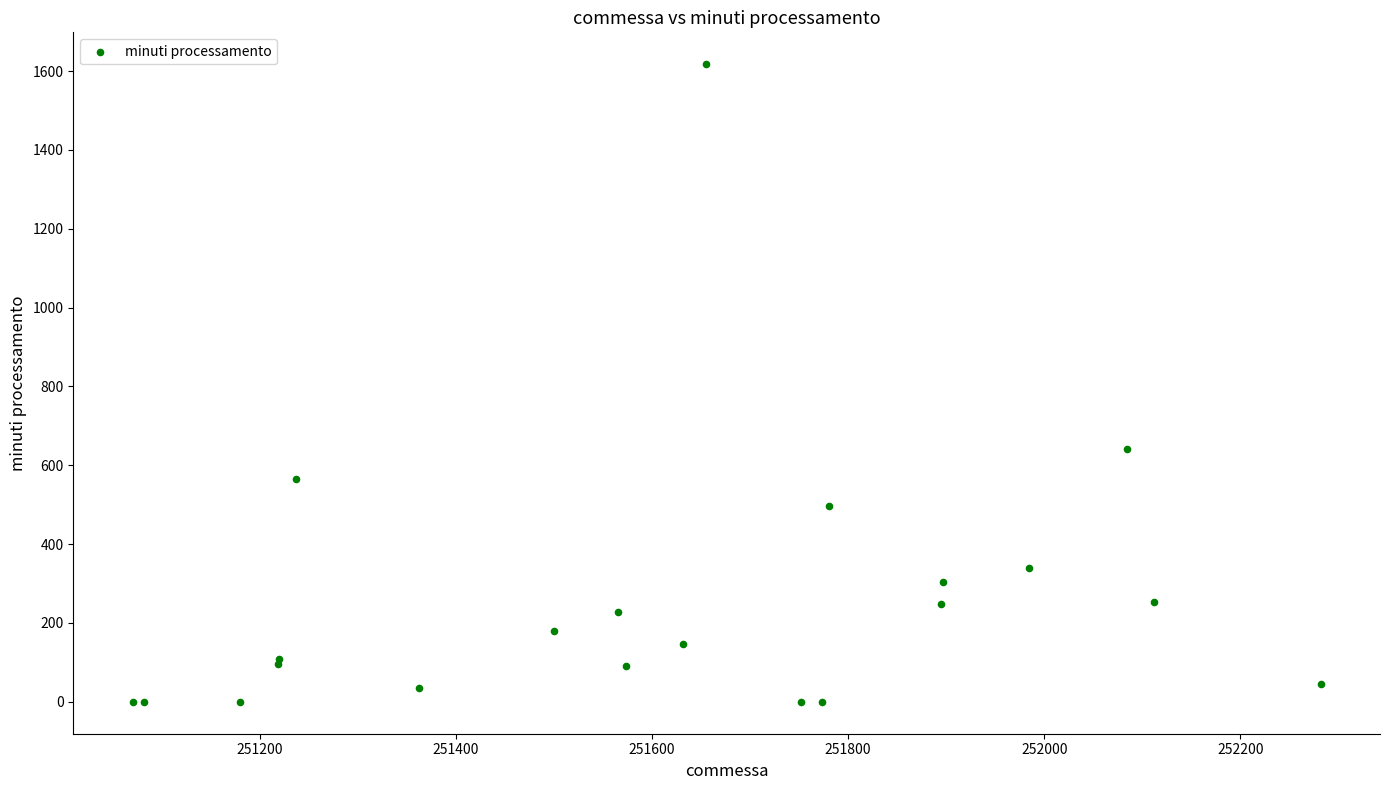

What Y value in the scatter plot is closest to 808?

641.0